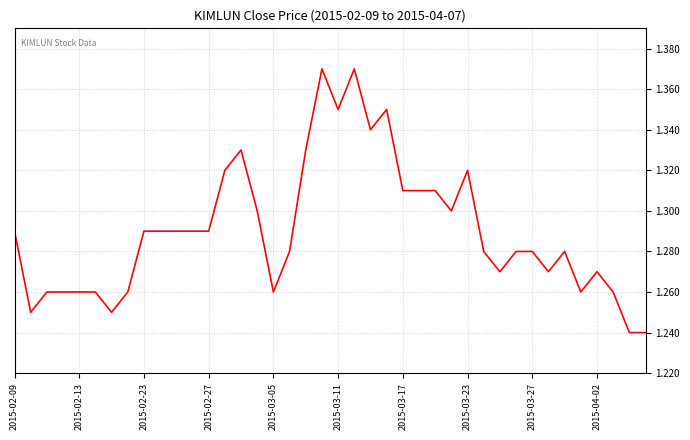

Count the number of data series in this chart.

1